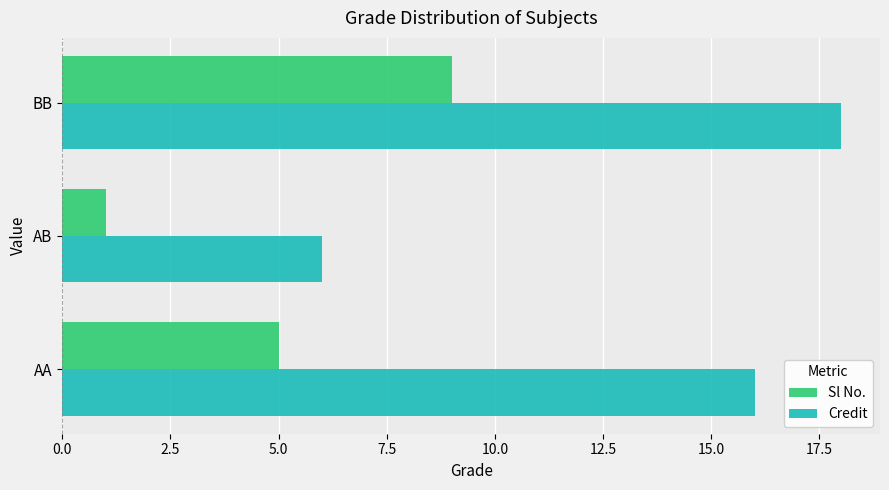

At which category is the sum across all series the highest?

BB